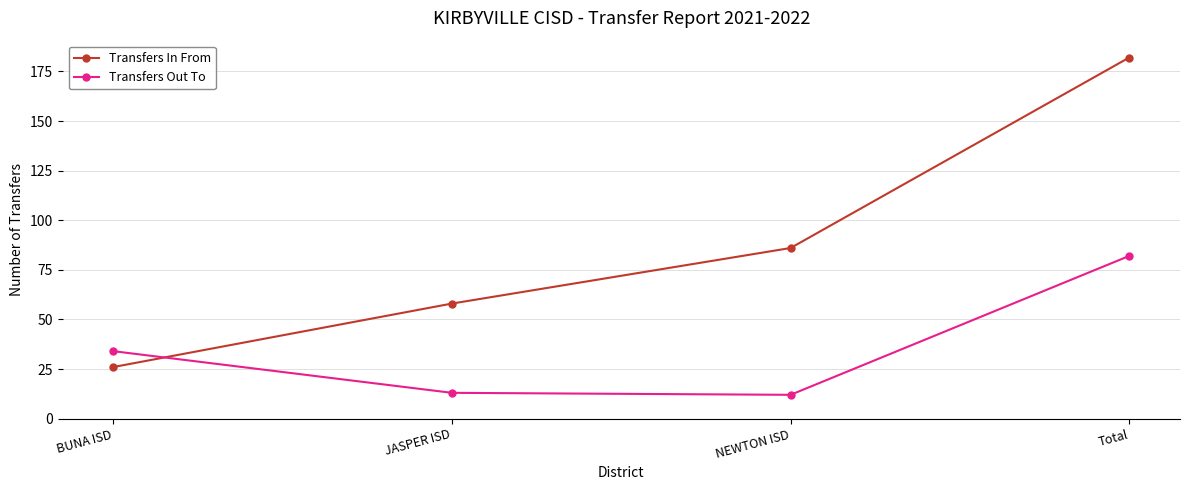

What is the difference between the highest and lowest values at JASPER ISD?

45